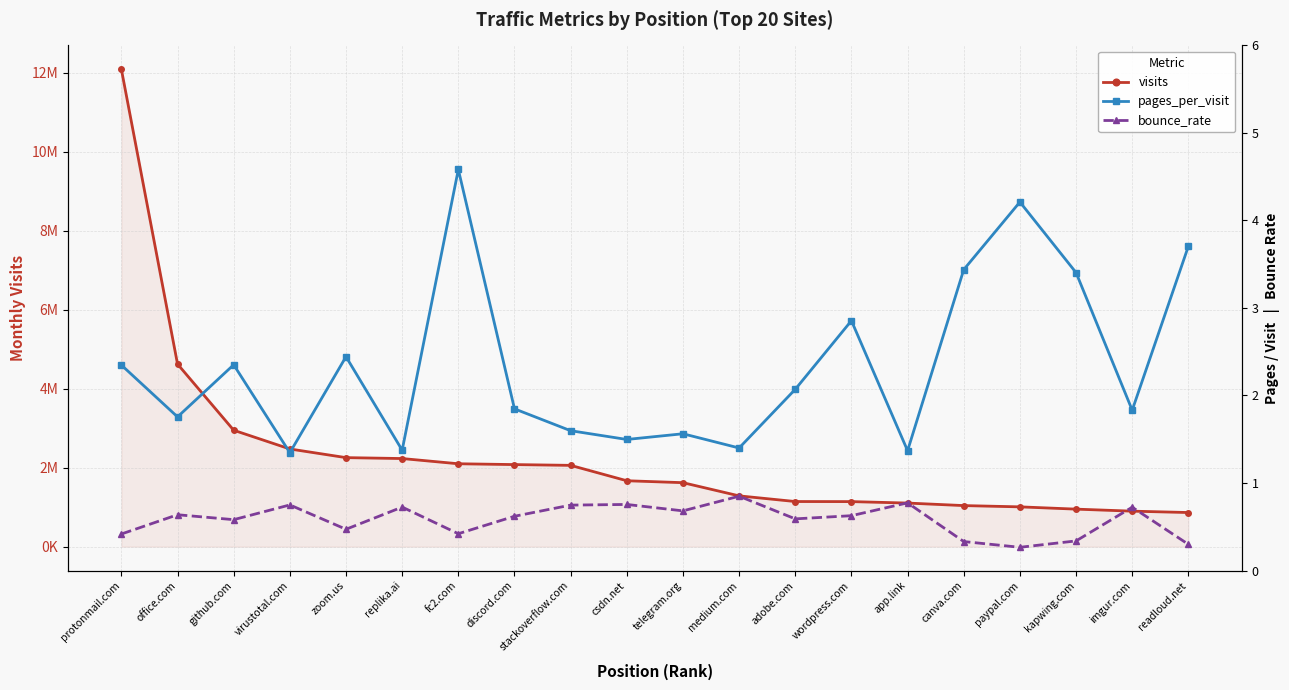

At which category is the sum across all series the highest?

protonmail.com